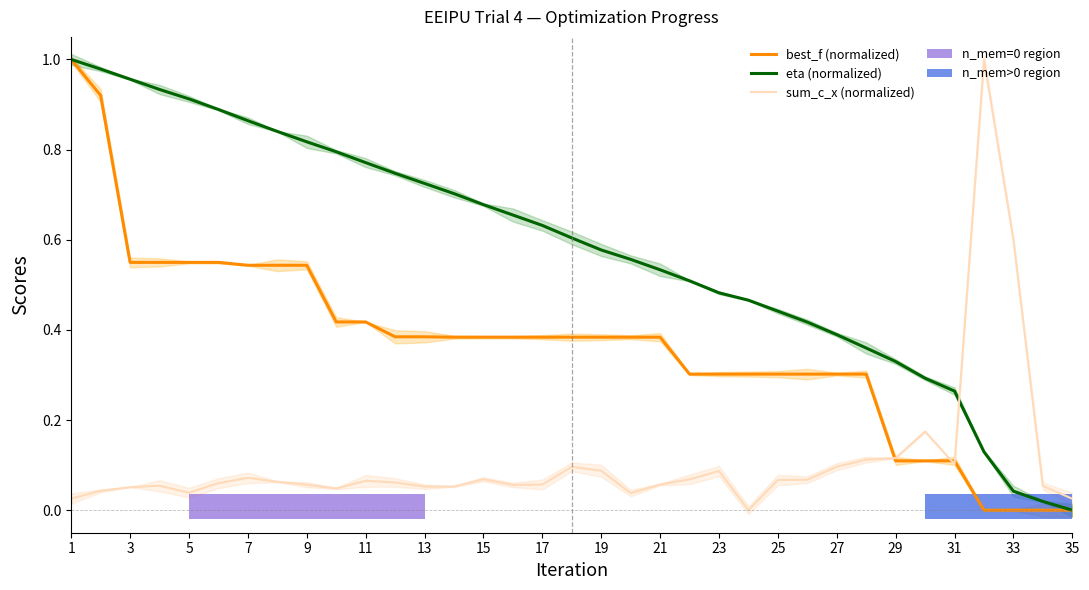

In sum_c_x (normalized), how many points are higher than both neighbors (excluding endpoints)?

8